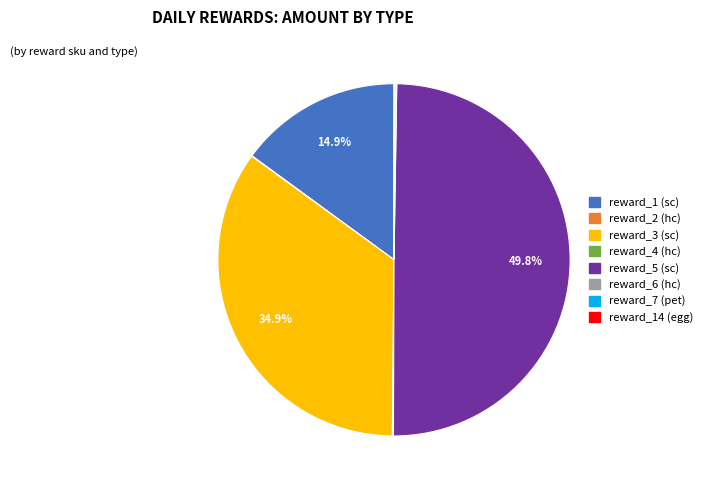

Which category has the biggest portion of the pie?

reward_5 (sc)